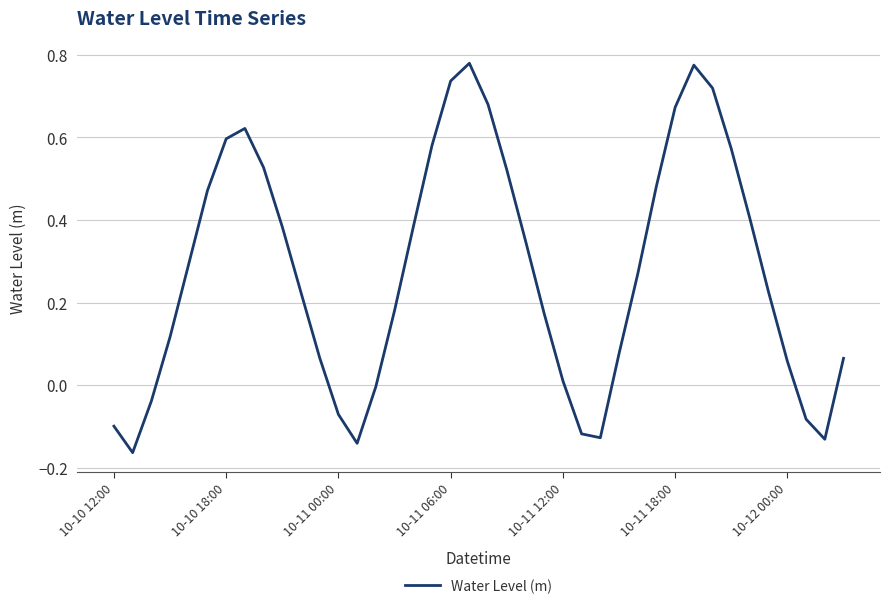

What is the difference between the maximum and minimum values?

0.9